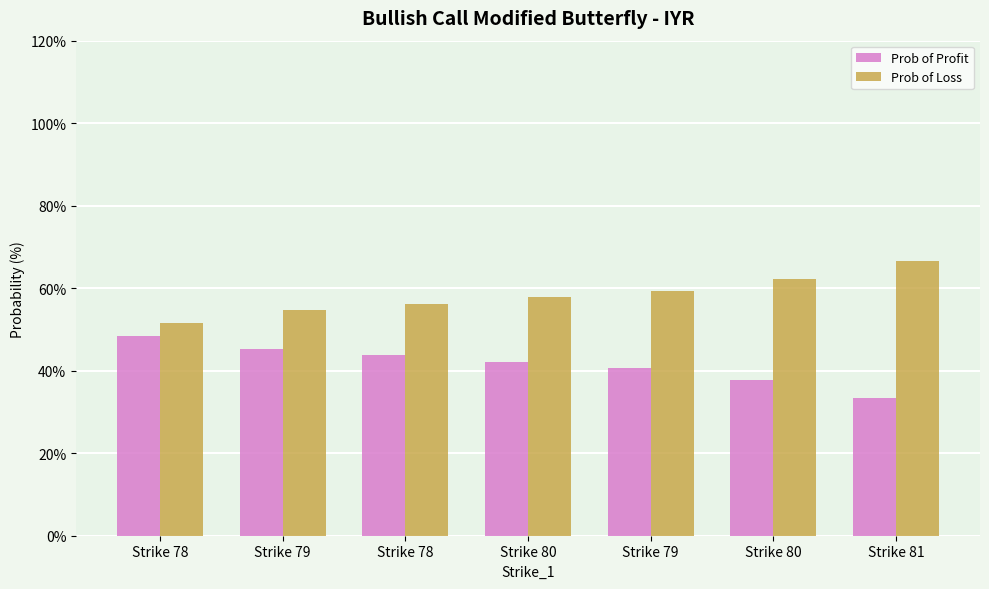

Are the bars grouped side by side (vs. stacked)?

Yes